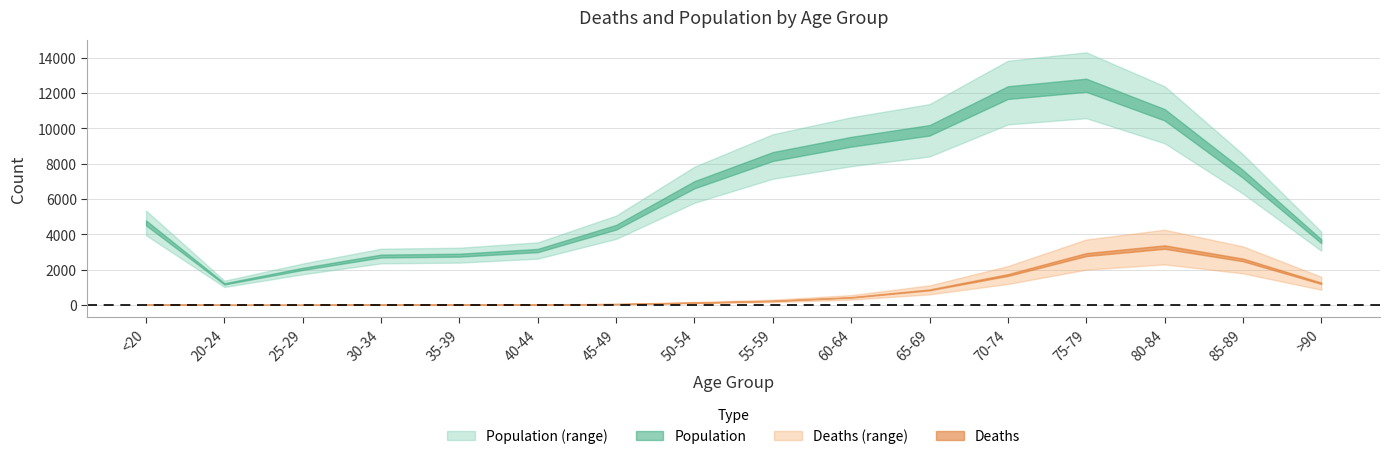

Where is the first local minimum for Population?

20-24